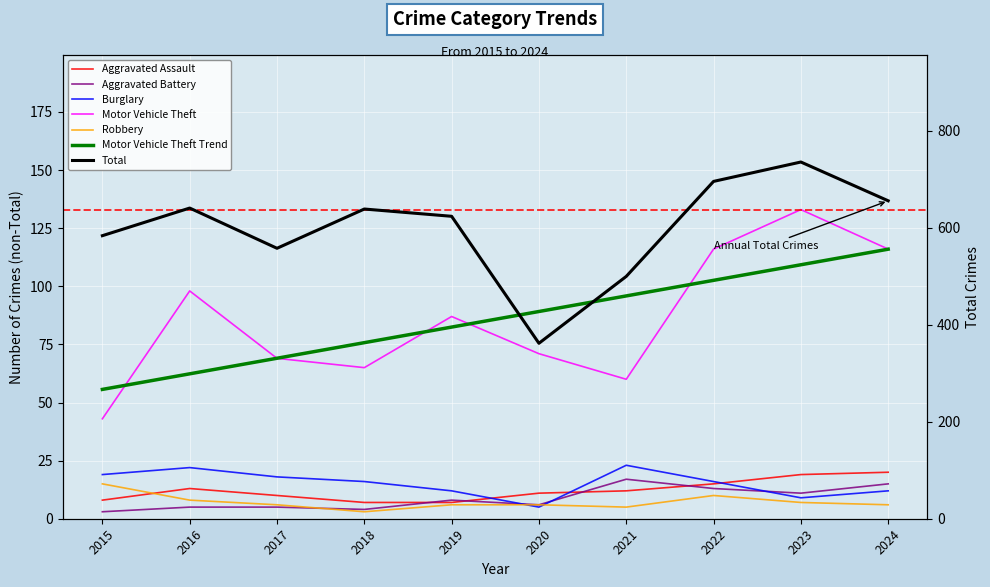

At 2020, list the series in order from smallest to largest.

Burglary, Aggravated Battery, Robbery, Aggravated Assault, Motor Vehicle Theft, Total